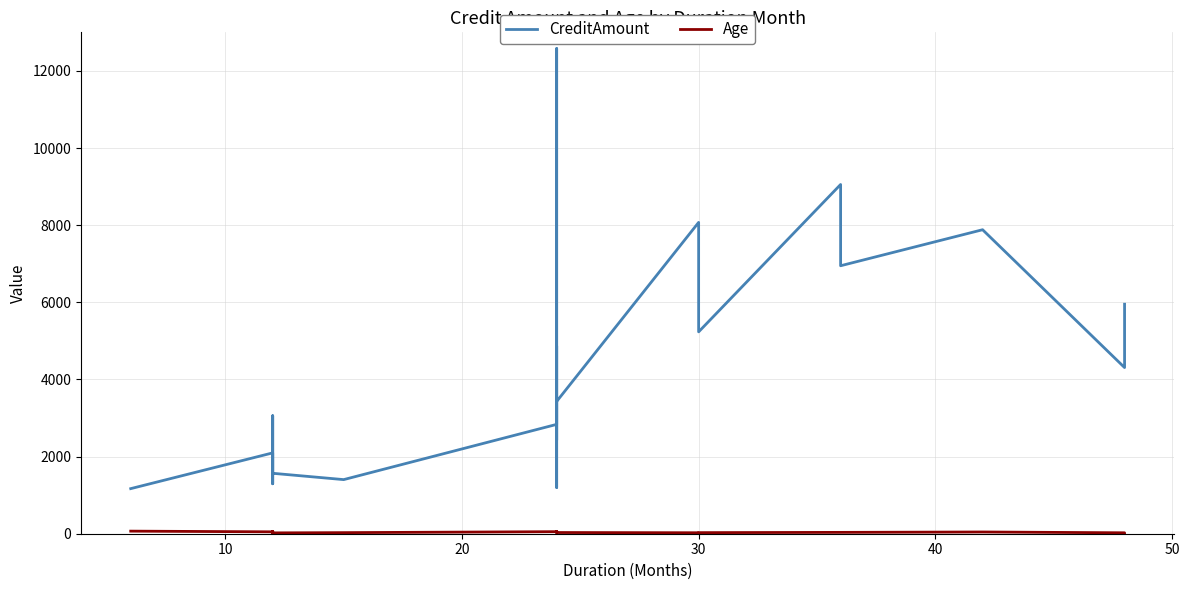

True or false: CreditAmount and Age intersect in this chart.

False